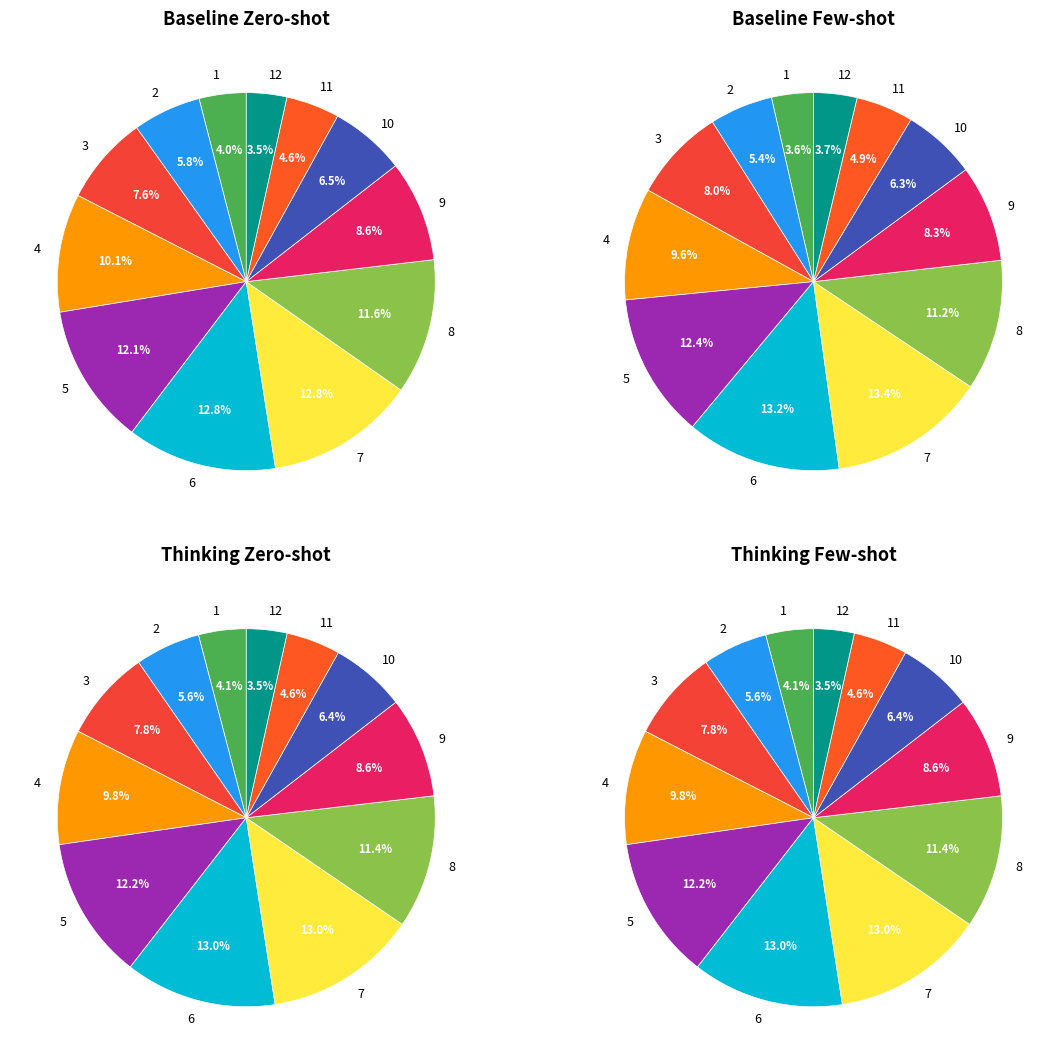

Approximately how many times larger is the value at 7 compared to 9?

1.5